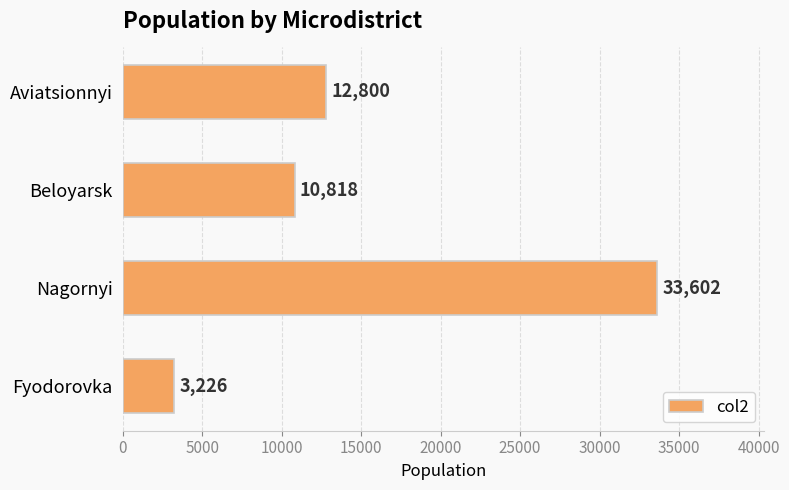

How many distinct data groups are displayed?

1